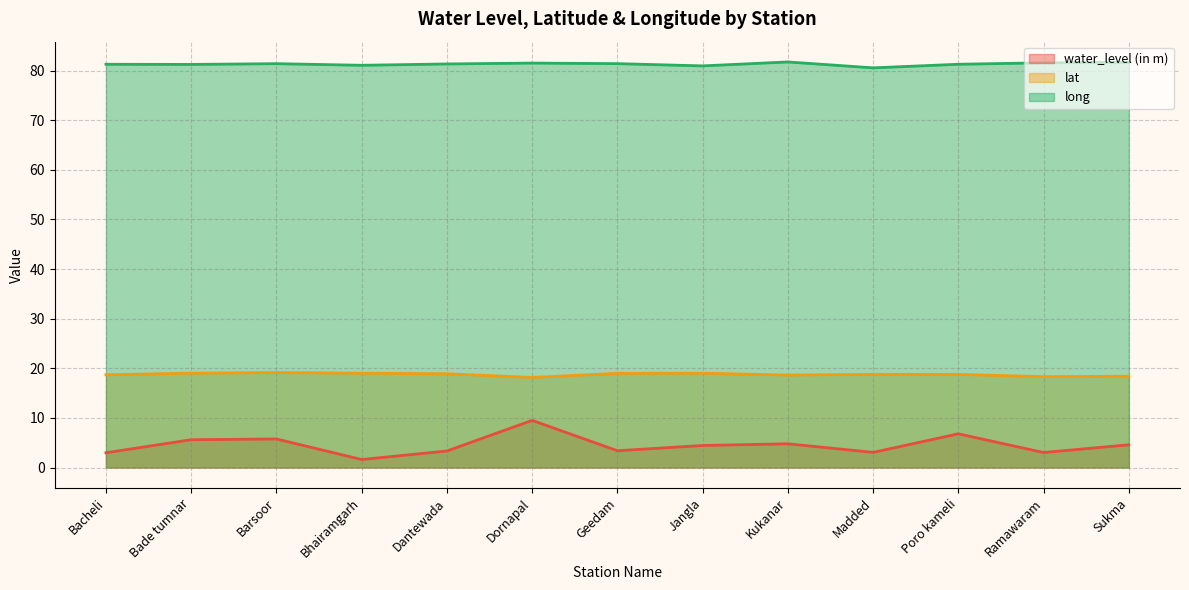

Reading left to right, what are all the values shown in this chart?

water_level (in m): 3.0	5.6	5.8	1.6	3.3	9.5	3.4	4.4	4.8	3.0	6.8	3.0	4.6
lat: 18.7	19.0	19.1	19.0	18.9	18.2	19.0	19.0	18.6	18.8	18.8	18.3	18.4
long: 81.3	81.2	81.4	81.1	81.3	81.5	81.4	80.9	81.7	80.5	81.3	81.6	81.7